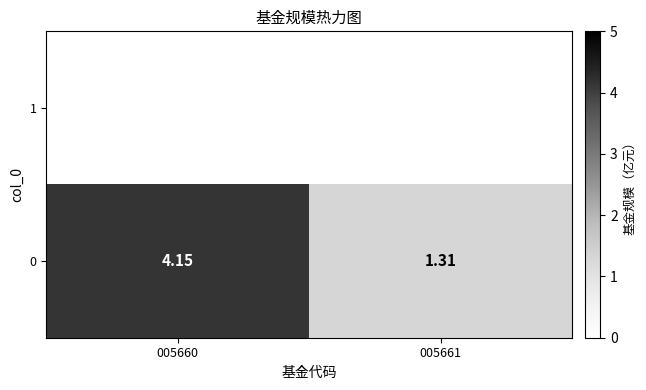

How many data points does each series have?

2